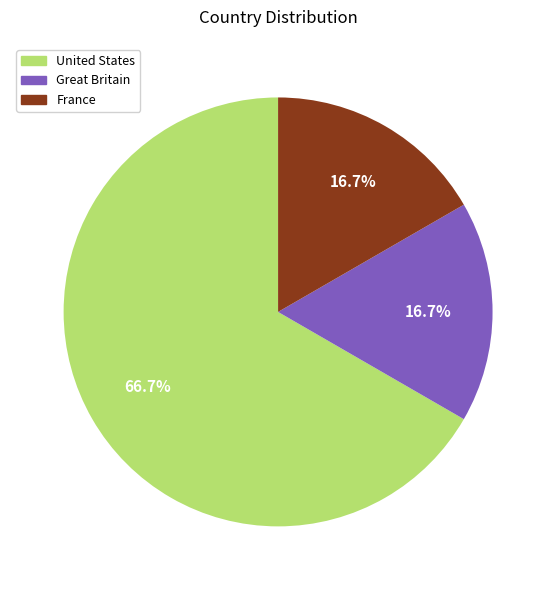

What portion of the pie excludes France?

83.3%